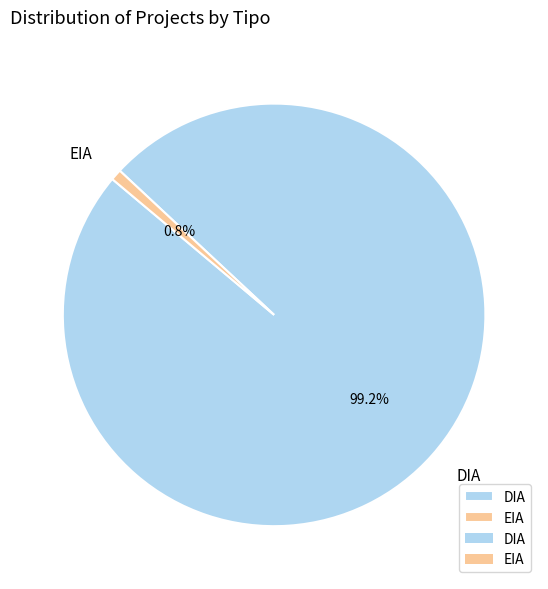

Combined, do DIA and EIA account for over 50%?

Yes